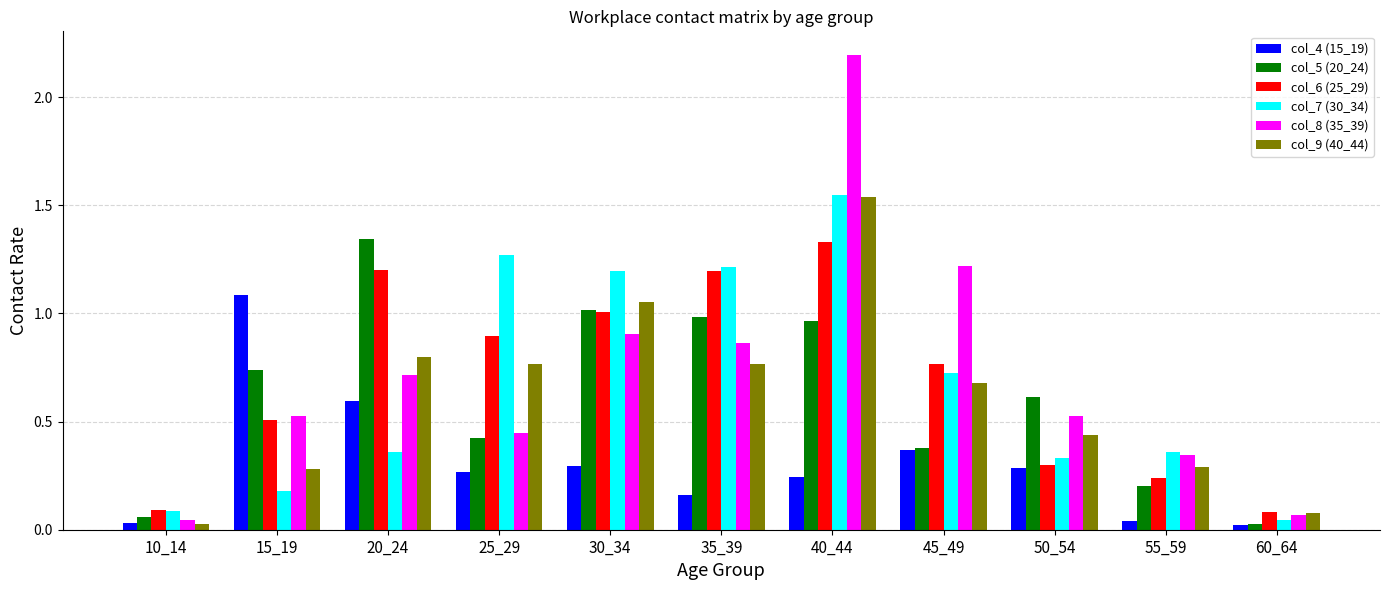

The col_8 (35_39) series shows 0.6 at 35_39. True or false?

False